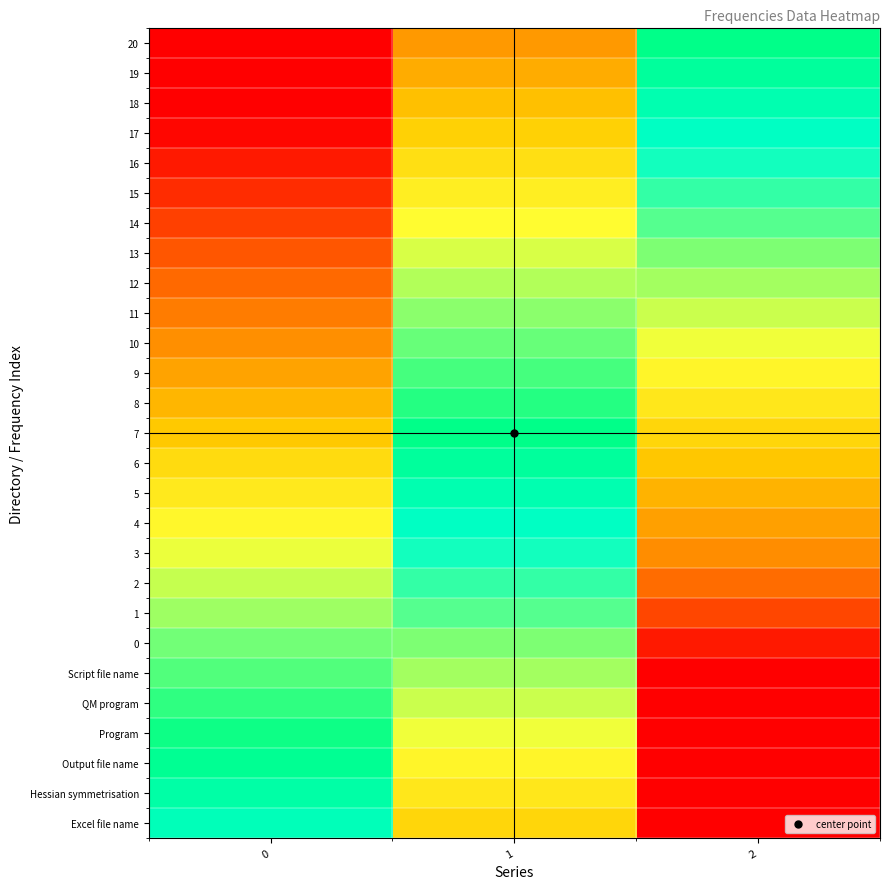

Reading right to left, what are all the values shown in this chart?

Excel file name: 2=1.0	1=0.5	0=0.1
Hessian symmetrisation: 2=1.0	1=0.5	0=0.1
Output file name: 2=0.9	1=0.4	0=0.0
Program: 2=0.9	1=0.4	0=-0.0
QM program: 2=0.8	1=0.3	0=-0.1
Script file name: 2=0.8	1=0.3	0=-0.1
0: 2=0.8	1=0.3	0=-0.1
1: 2=0.7	1=0.2	0=-0.2
2: 2=0.7	1=0.2	0=-0.2
3: 2=0.7	1=0.2	0=-0.2
4: 2=0.6	1=0.1	0=-0.3
5: 2=0.6	1=0.1	0=-0.3
6: 2=0.5	1=0.0	0=-0.4
7: 2=0.5	1=0.0	0=-0.4
8: 2=0.5	1=-0.0	0=-0.4
9: 2=0.4	1=-0.1	0=-0.5
10: 2=0.4	1=-0.1	0=-0.5
11: 2=0.3	1=-0.2	0=-0.6
12: 2=0.3	1=-0.2	0=-0.6
13: 2=0.3	1=-0.2	0=-0.6
14: 2=0.2	1=-0.3	0=-0.7
15: 2=0.2	1=-0.3	0=-0.7
16: 2=0.2	1=-0.3	0=-0.7
17: 2=0.1	1=-0.4	0=-0.8
18: 2=0.1	1=-0.4	0=-0.8
19: 2=0.0	1=-0.5	0=-0.9
20: 2=0.0	1=-0.5	0=-0.9